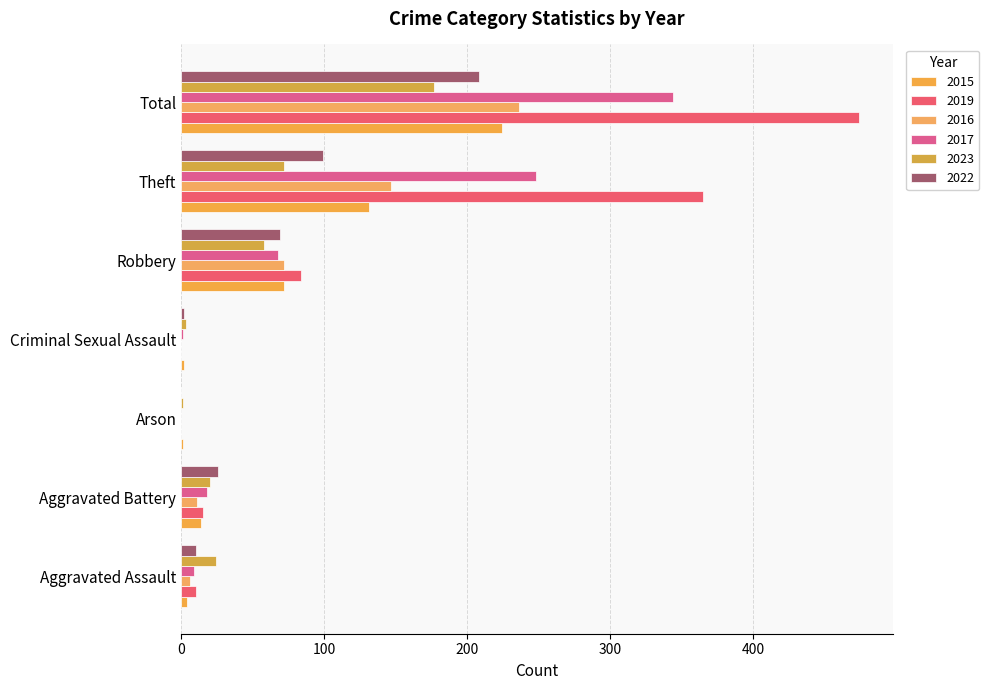

Rank the categories by 2022 value from lowest to highest.

Arson, Criminal Sexual Assault, Aggravated Assault, Aggravated Battery, Robbery, Theft, Total